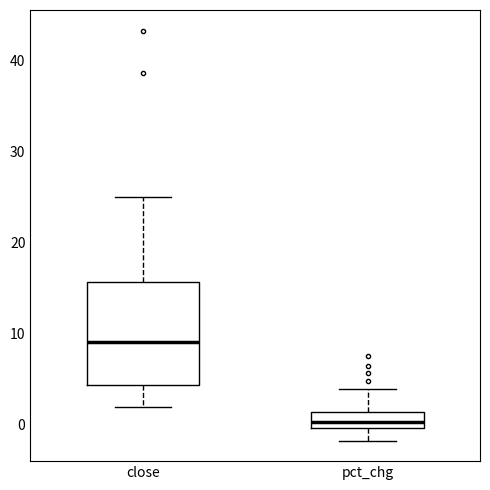

Which box's median line is the lowest?

pct_chg